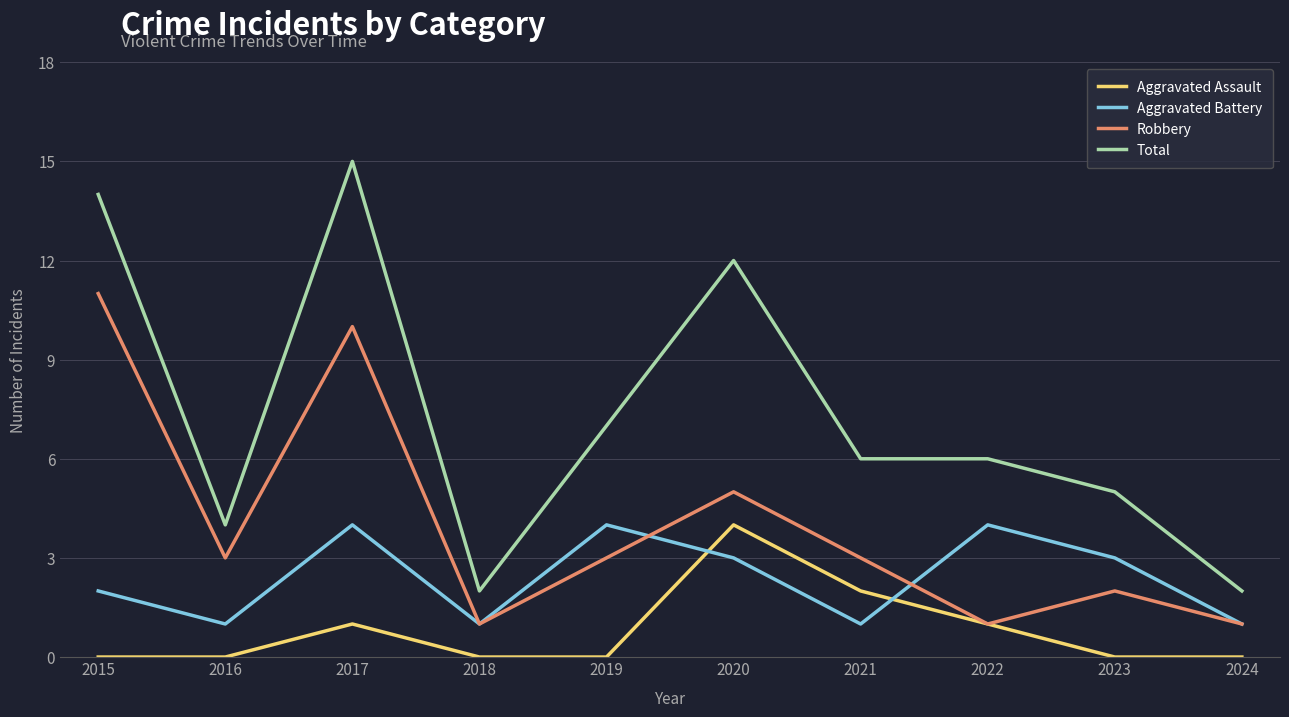

True or false: Total and Robbery intersect in this chart.

False